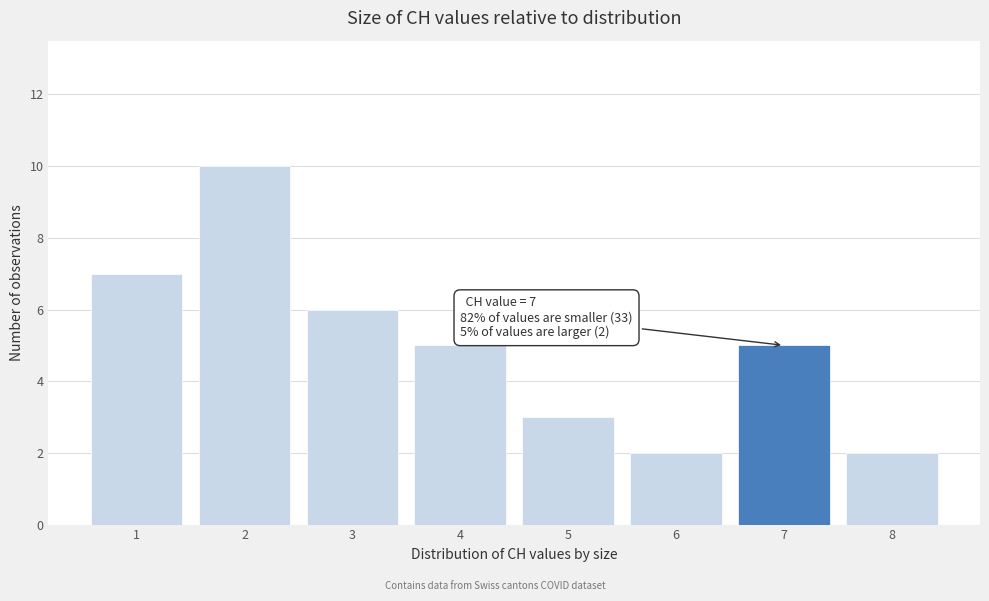

Over which range of the x-axis is the bar tallest?

1.5 to 2.5